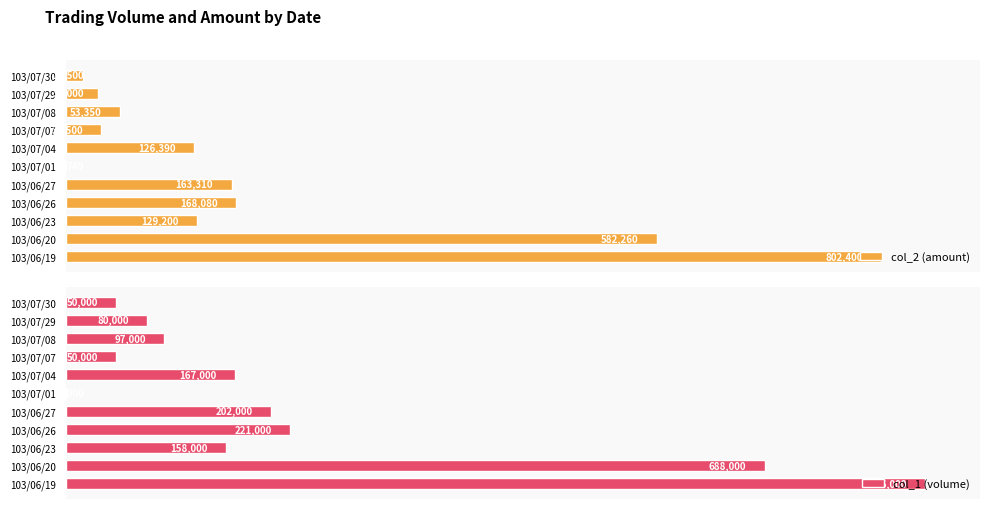

The col_1 (volume) series shows 38.0 at 103/06/27. True or false?

False